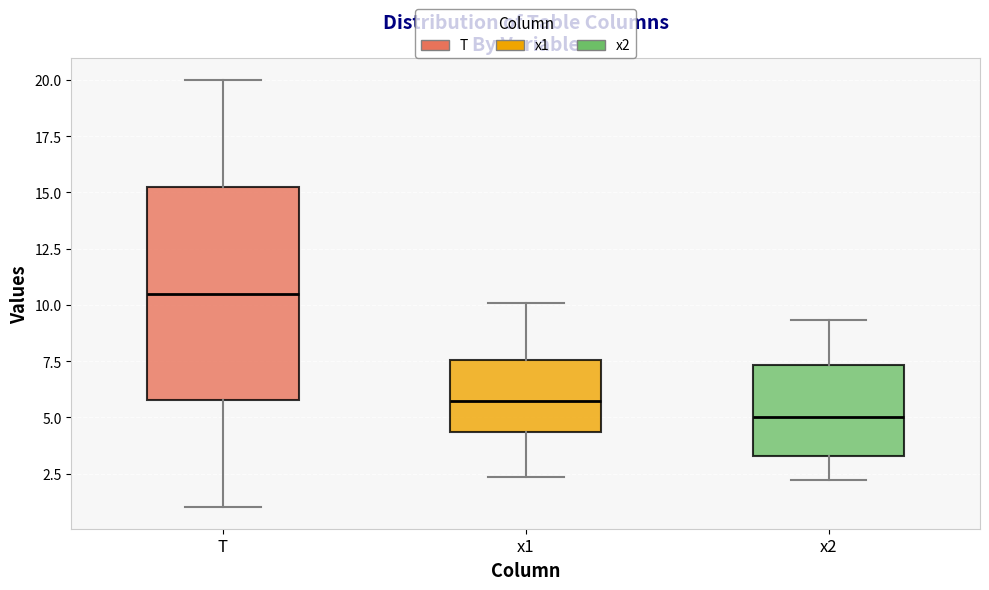

Comparing the boxes themselves (not the whiskers), which one is the tallest?

T